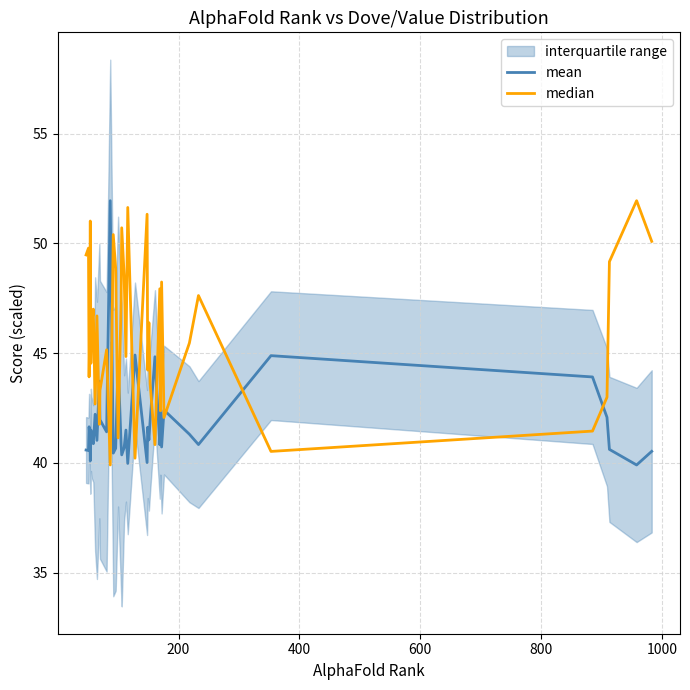

What is the lowest value of the mean series?

39.9